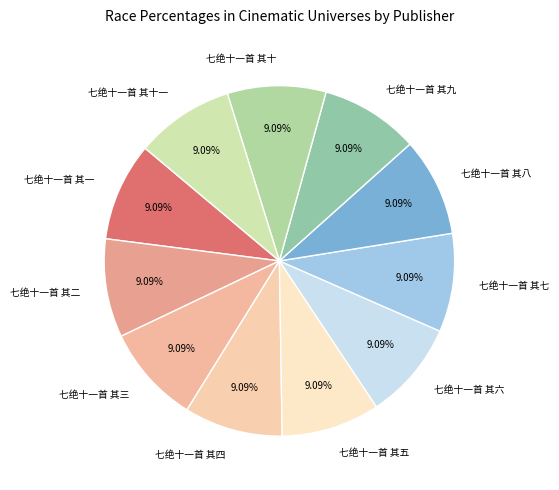

How many segments does this pie chart have?

11